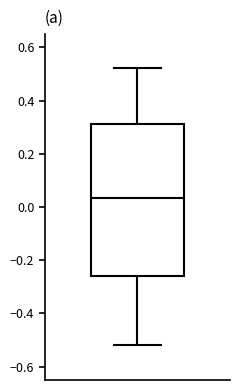

Transcribe this box plot: give where the median line is, the range the box spans, and where the two whiskers end, as read against the y-axis. The values are not printed on the chart, so give them approximately, as read against the axis.

median 0.04, box -0.26 to 0.32, whiskers -0.52 to 0.52